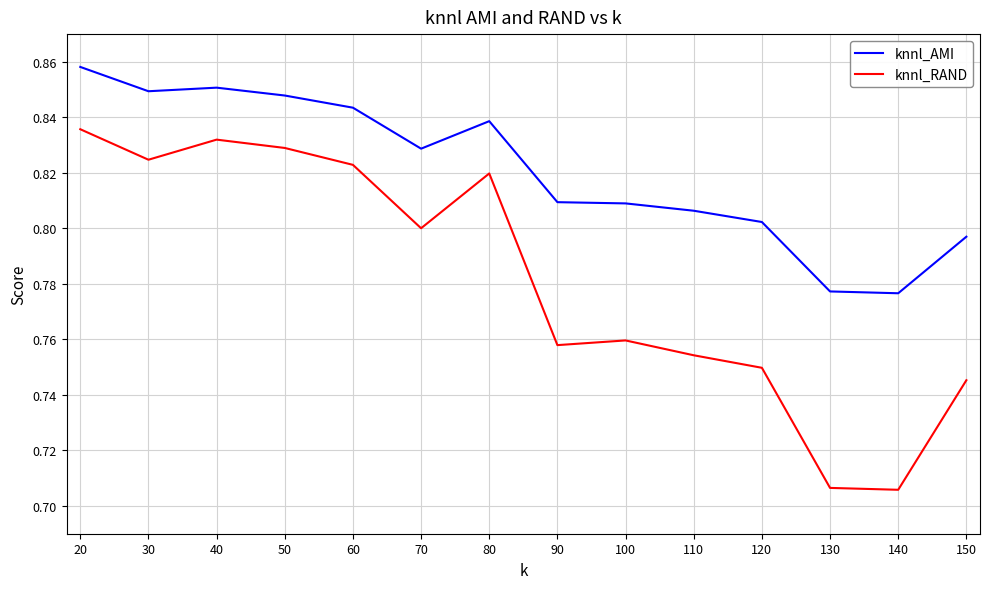

True or false: knnl_AMI has a value of 1.3 at 130.

False